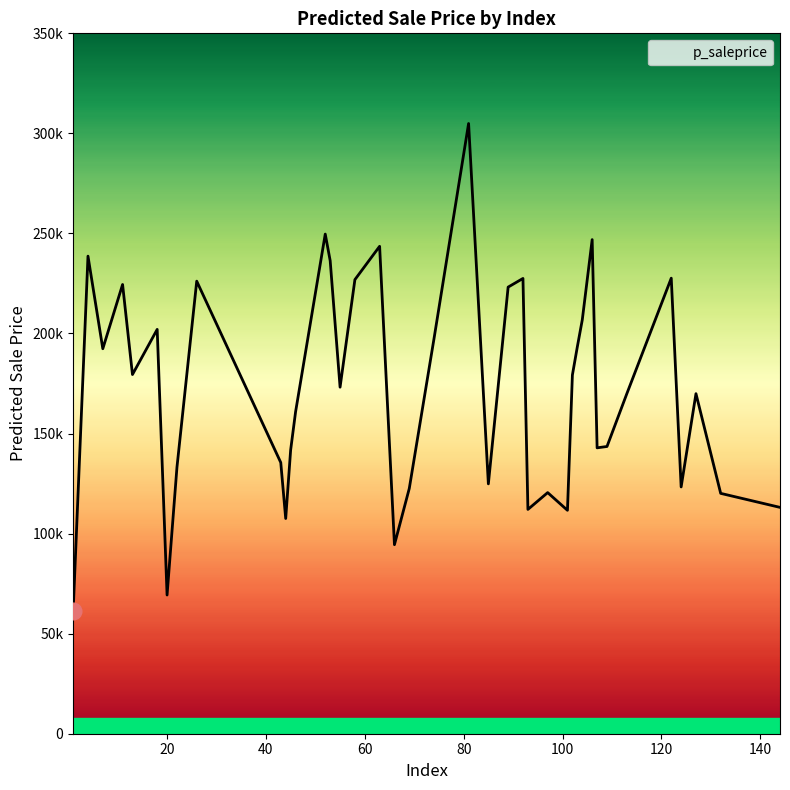

What is the difference between the second highest and second lowest values?

180367.9